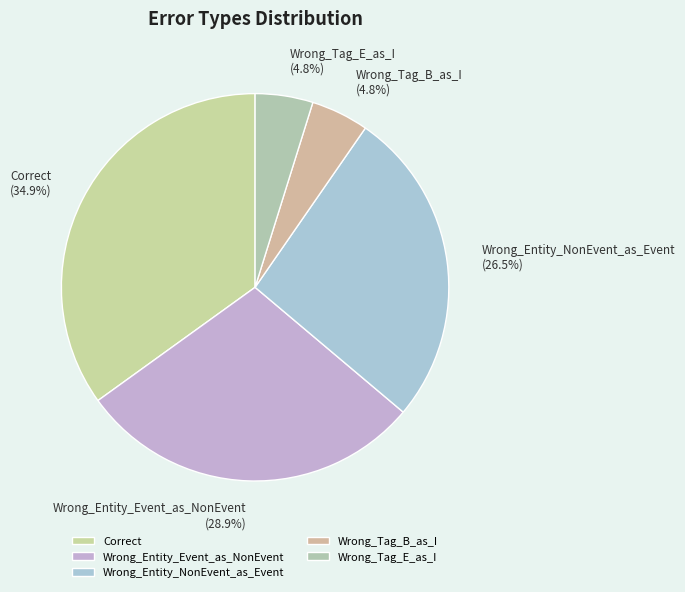

The Wrong_Tag_B_as_I slice represents 11% of the pie. True or false?

False